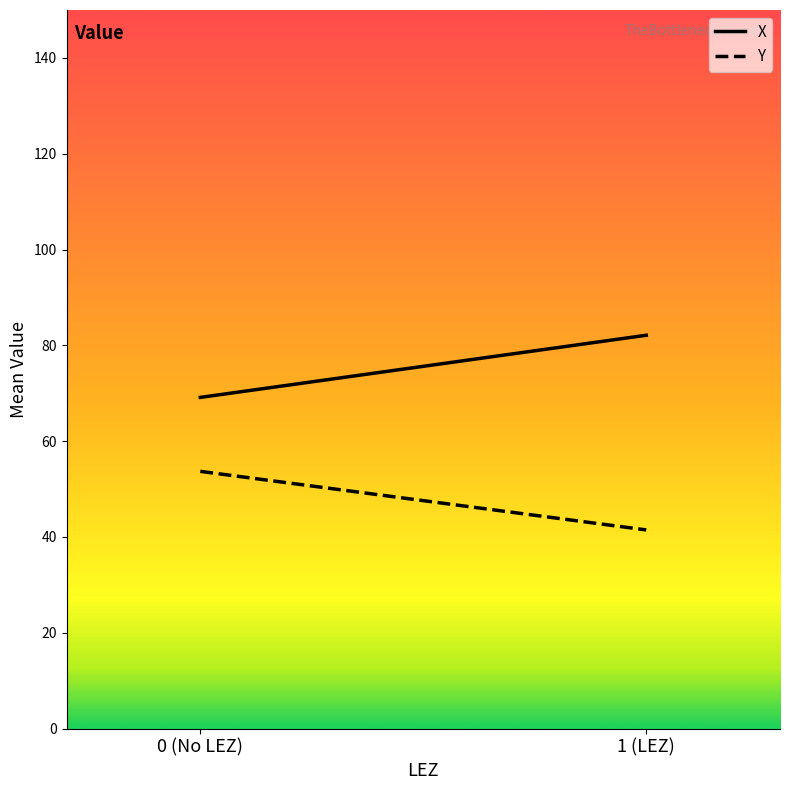

Reading right to left, list all the values displayed in this chart.

X: 82.1	69.1
Y: 41.5	53.7